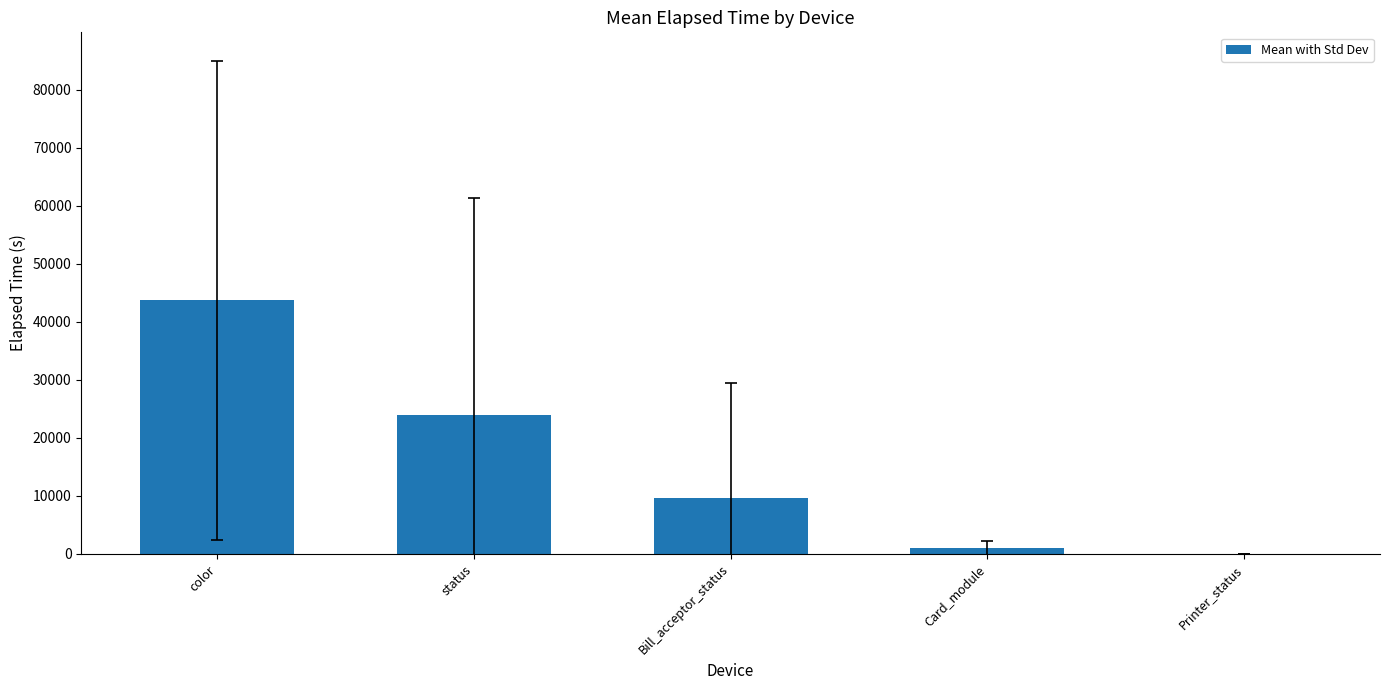

The chart shows a value of 37116.4 at status. True or false?

False